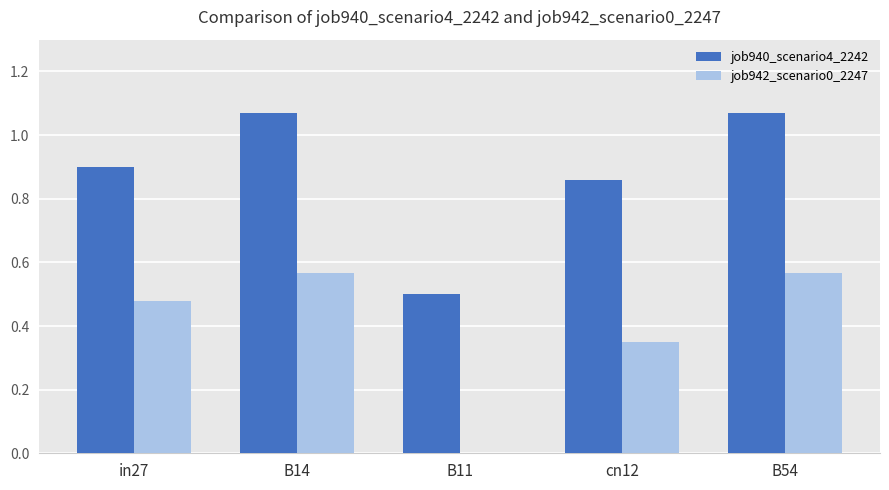

True or false: job942_scenario0_2247 has a value of 0.0 at B11.

True